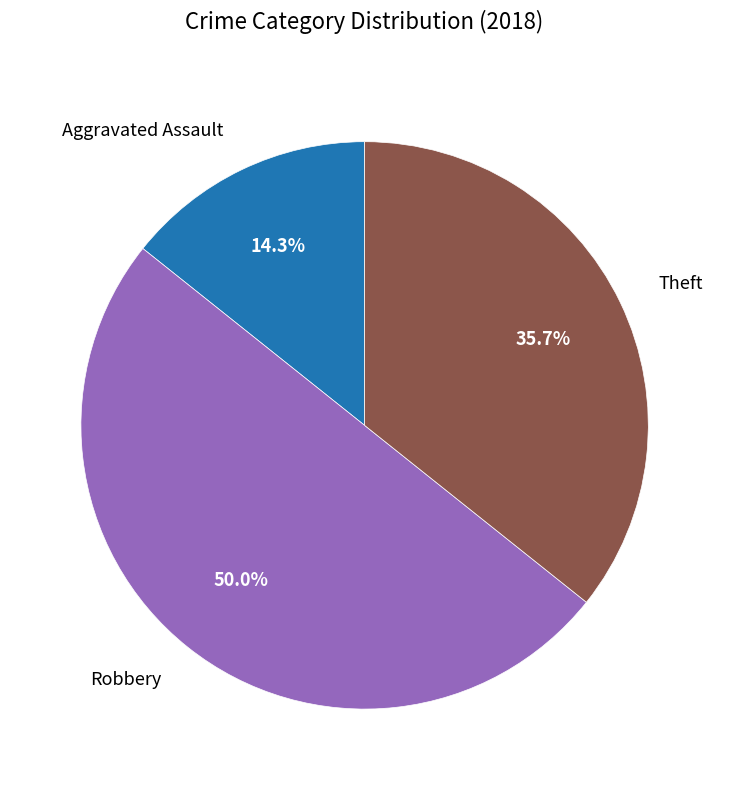

Rank the categories by value from highest to lowest.

Robbery, Theft, Aggravated Assault